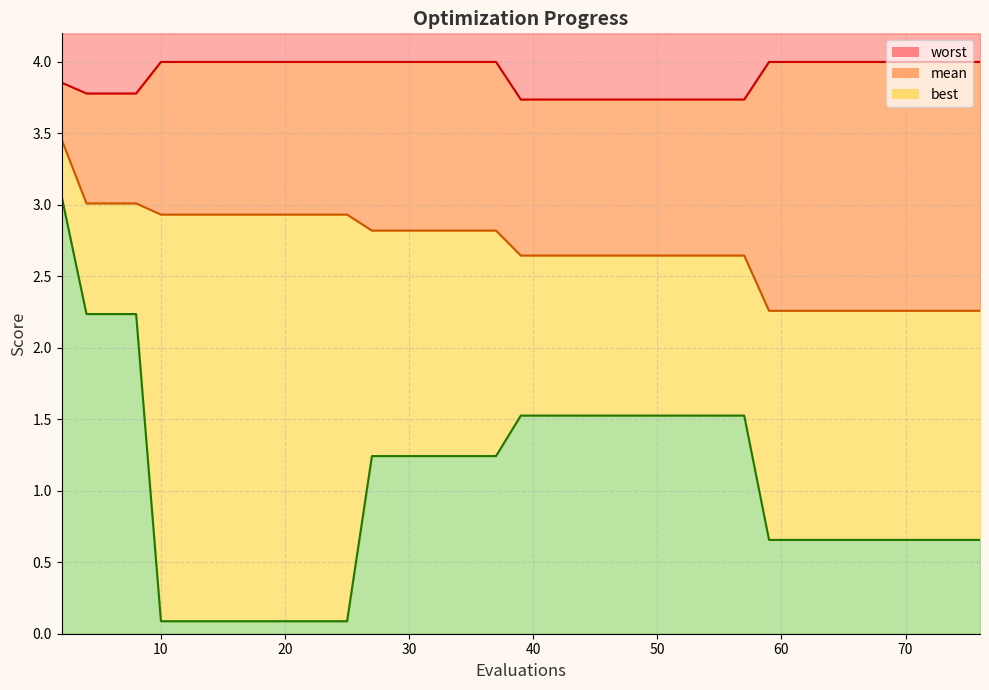

What is the value of the worst point at the 6th from the left?

4.0